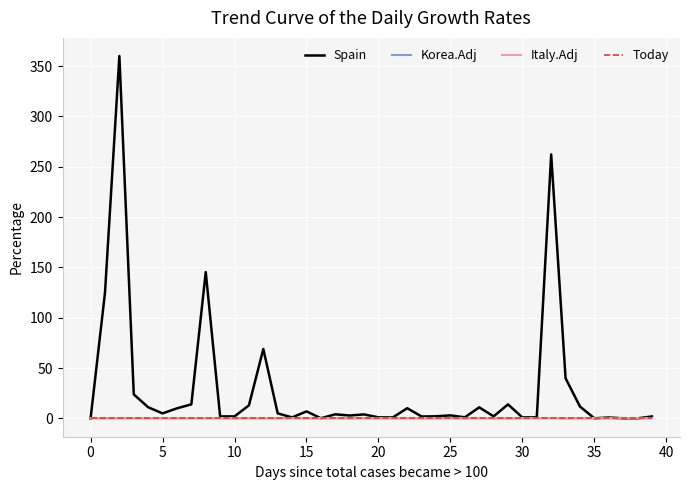

Does the chart have visible grid lines?

Yes